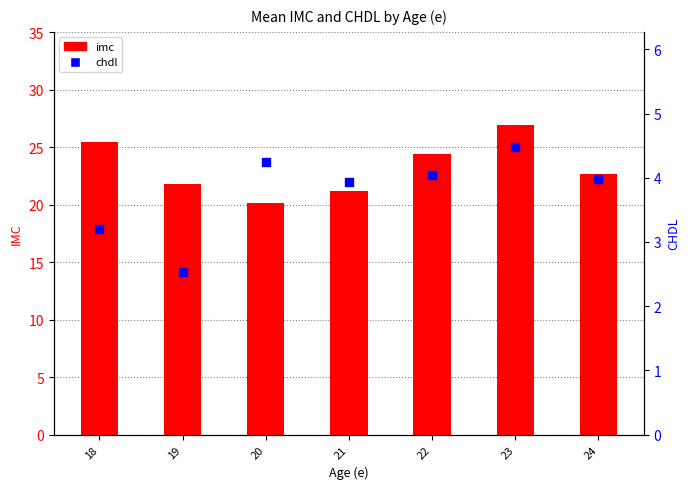

At which category is the sum across all series the highest?

23